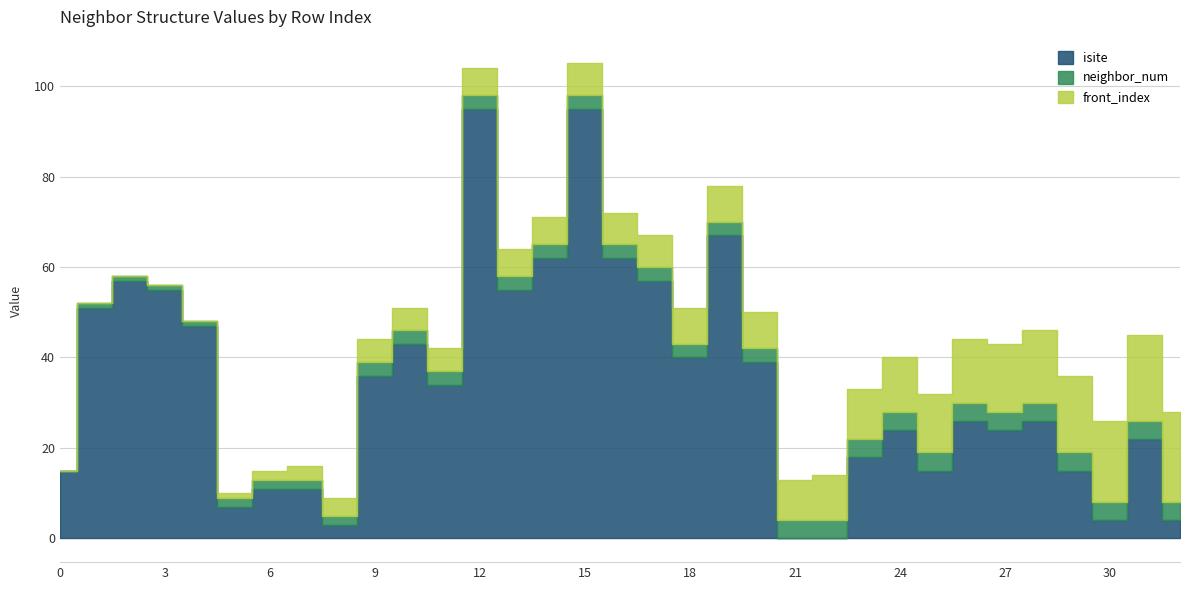

What is the total value across all series at 15?

105